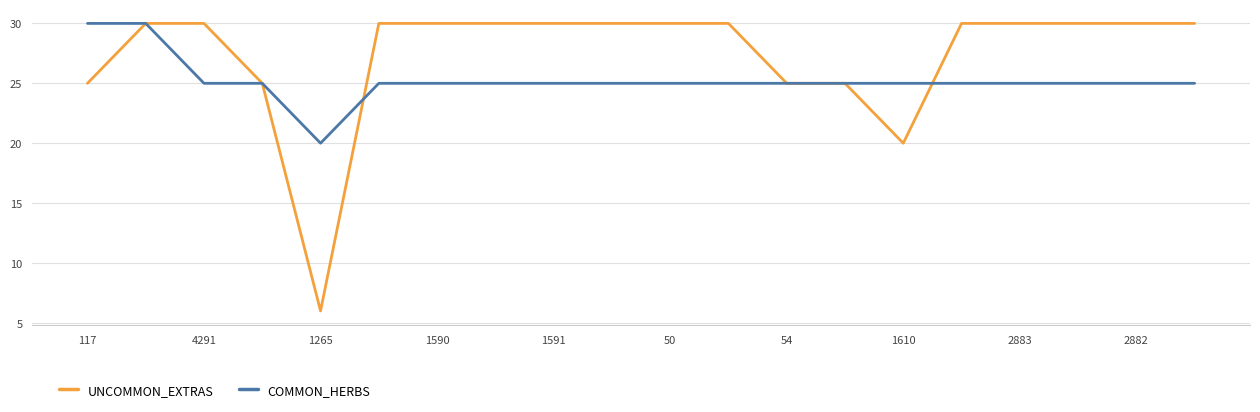

Which series has the widest spread of values?

UNCOMMON_EXTRAS